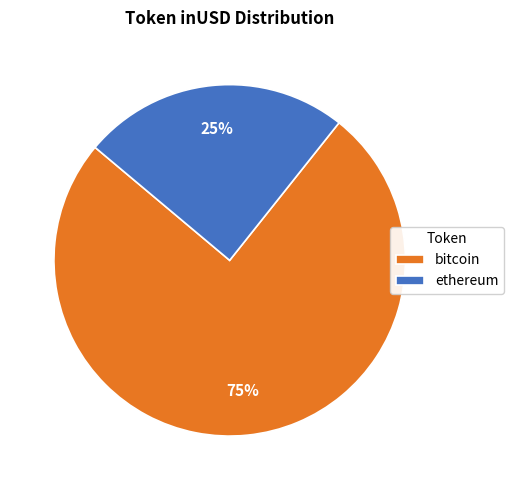

Between bitcoin and ethereum, which is larger?

bitcoin